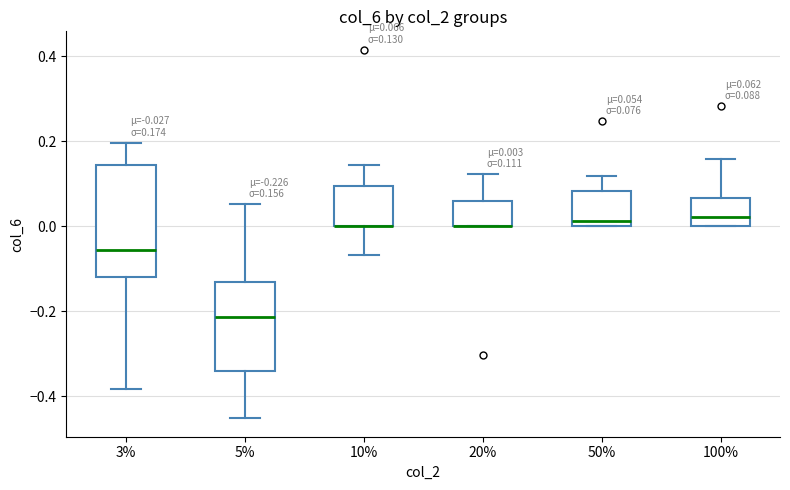

Comparing the boxes themselves (not the whiskers), which one is the tallest?

3%